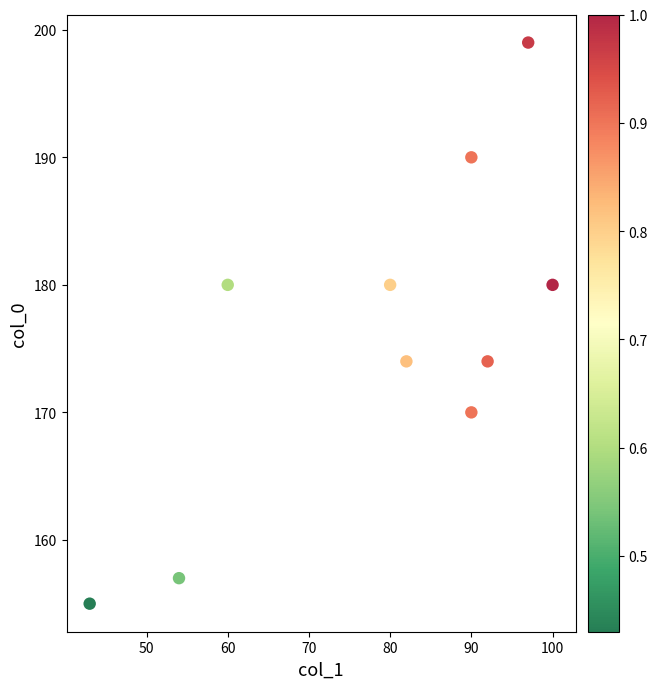

What is the range of Y values (max minus min)?

44